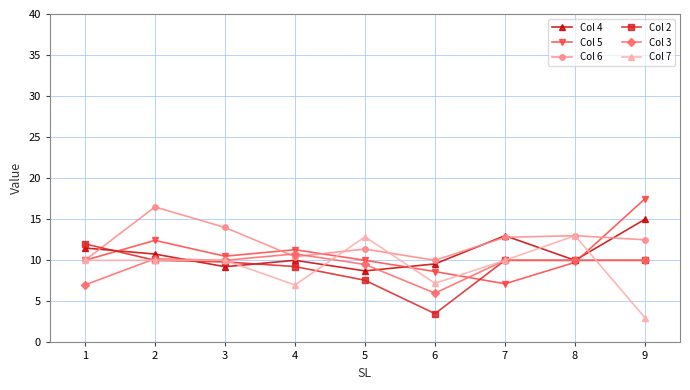

What is the difference between the maximum and minimum values in the Col 2 series?

8.5